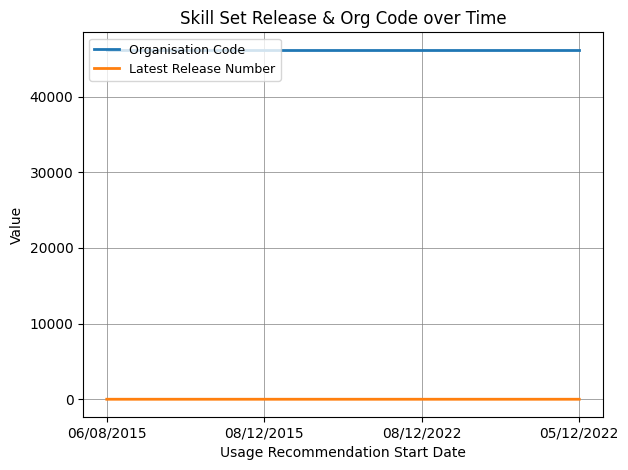

At how many categories does at least one series exceed 34553?

4